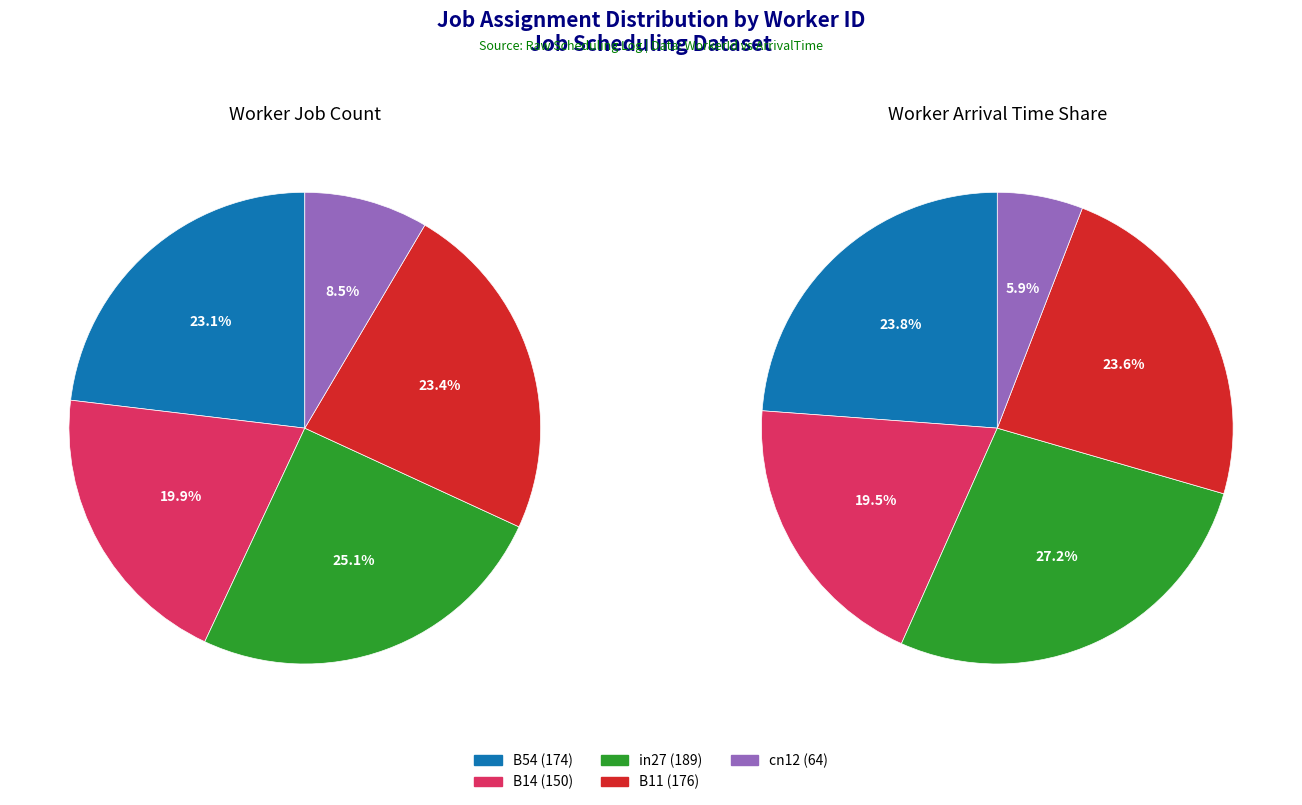

What is the largest slice in the pie chart?

in27